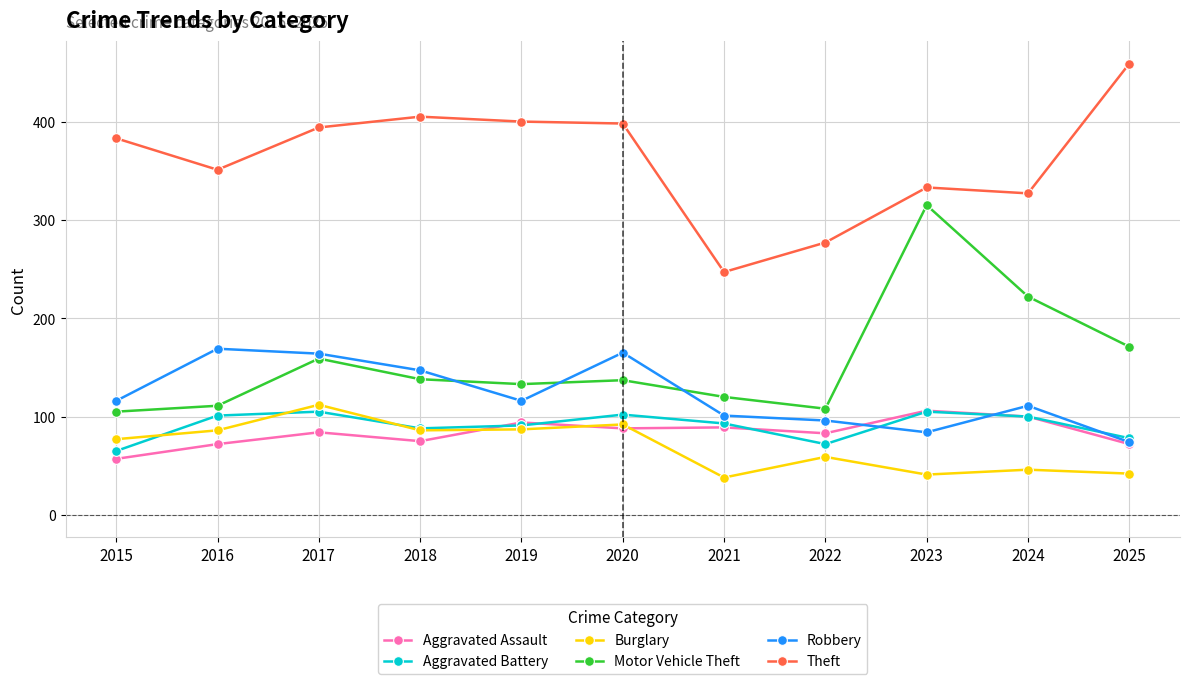

What is the greatest value displayed?

459